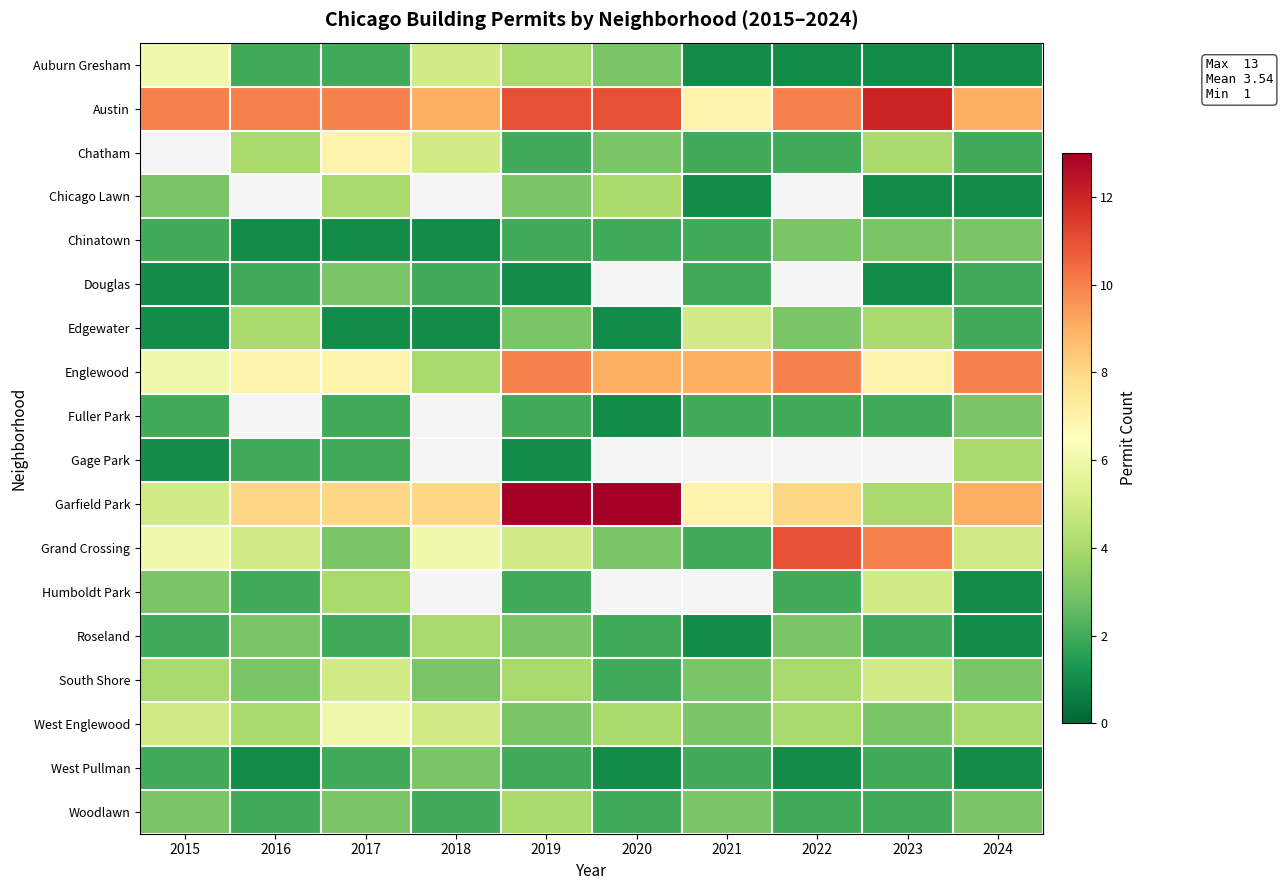

The Auburn Gresham series shows 2.0 at 2016. True or false?

True